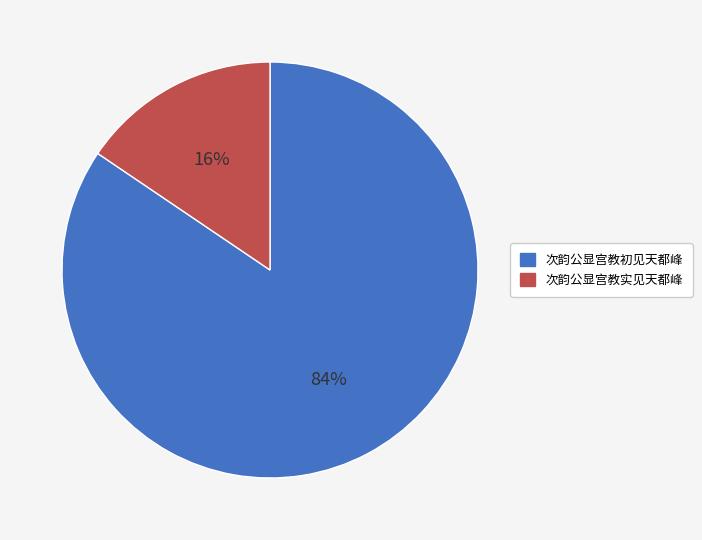

To the nearest percent, what is the average slice percentage?

50%